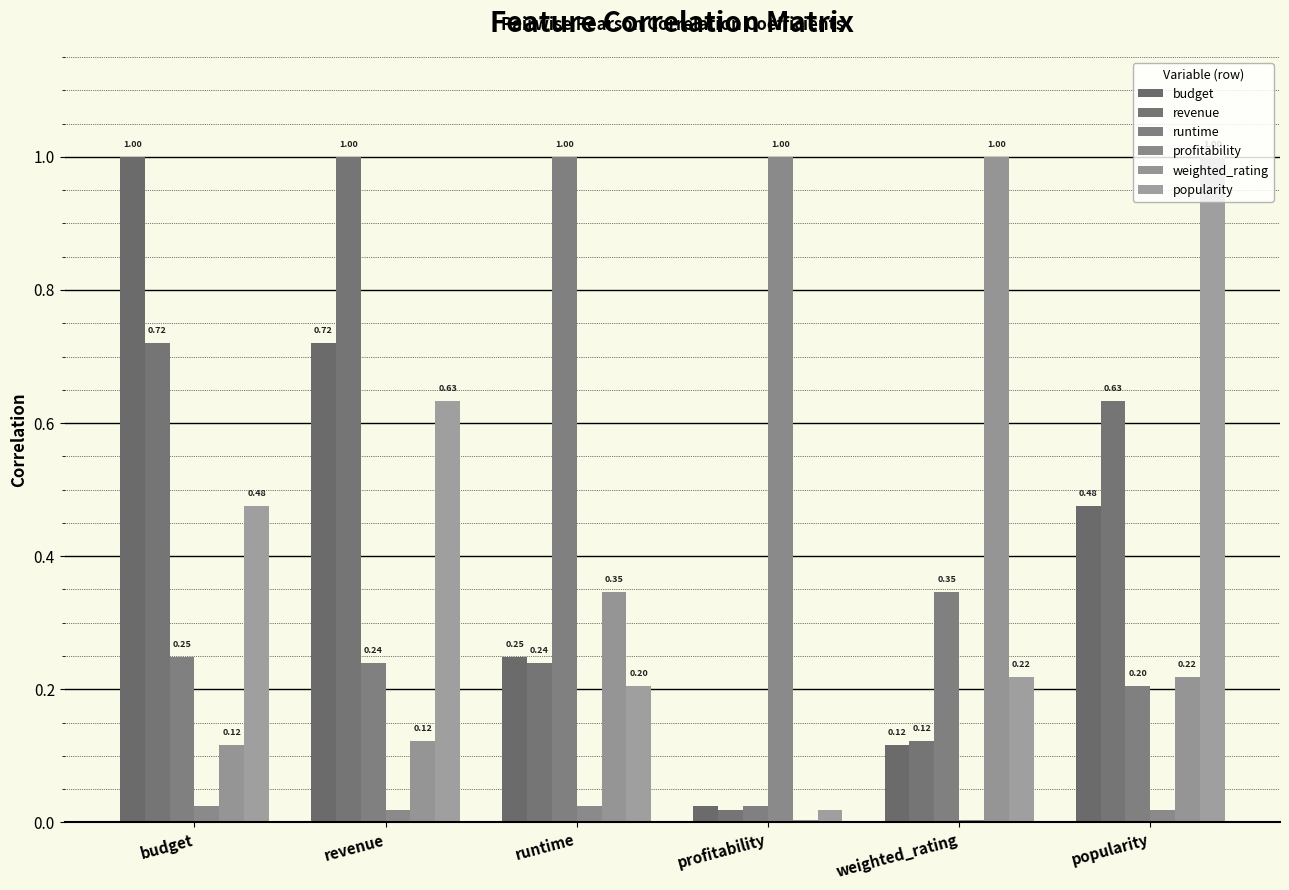

What is the label of the 2nd bar from the left?

revenue